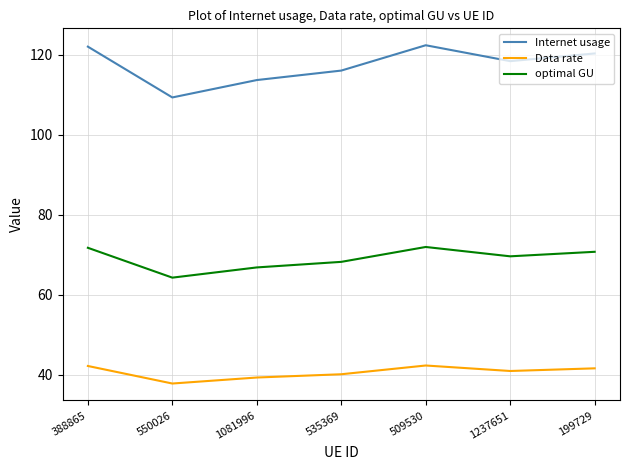

How many distinct data groups are displayed?

3